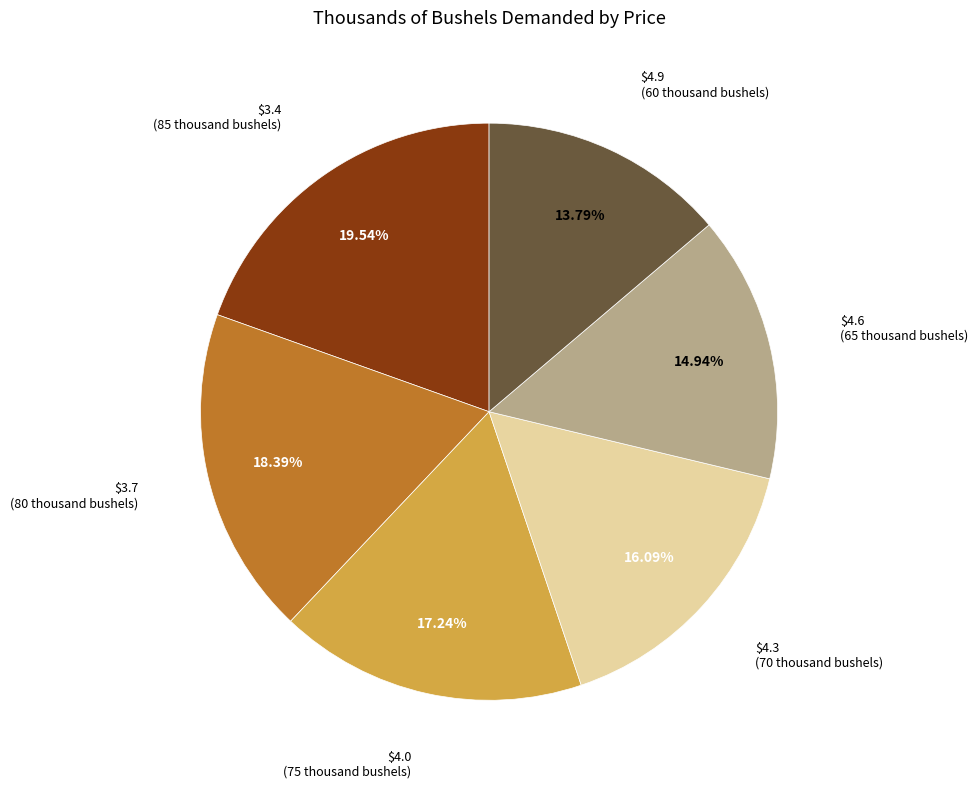

Is there a majority slice in this chart?

No